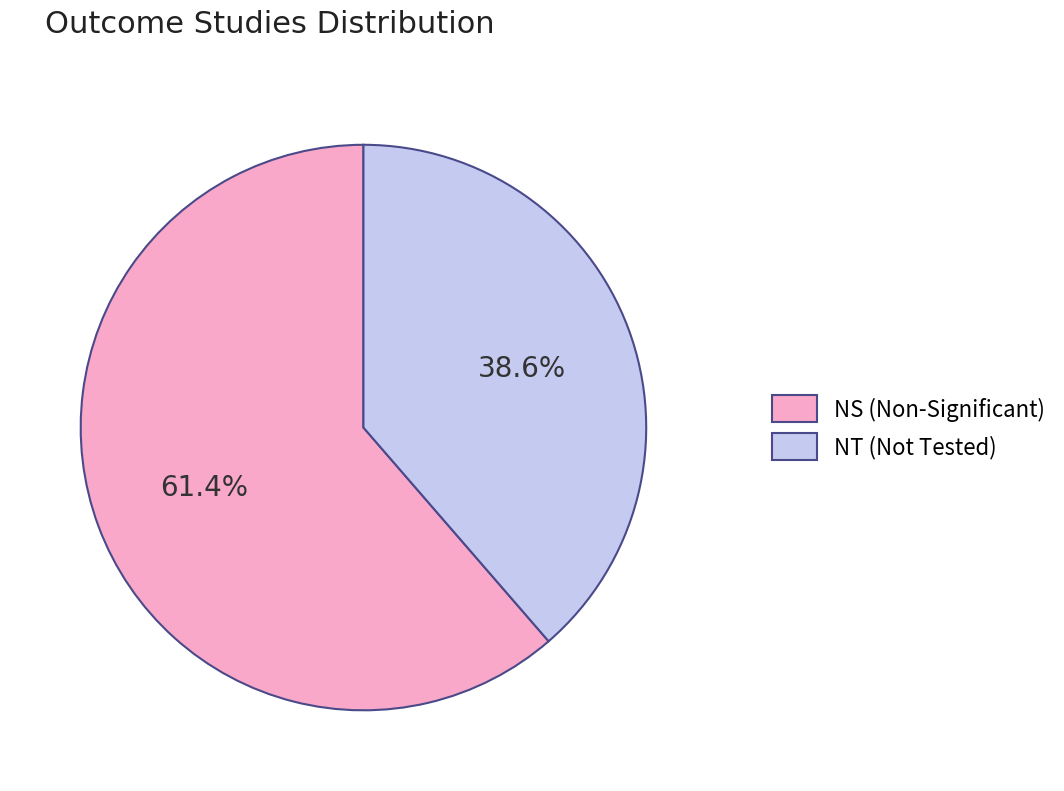

How many segments does this pie chart have?

2